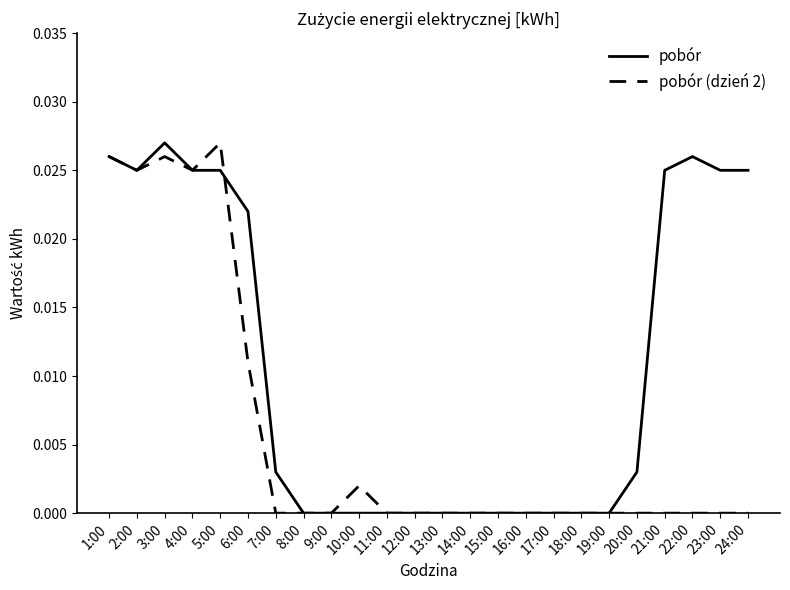

At 5:00, list the series in order from largest to smallest.

pobór (dzień 2), pobór